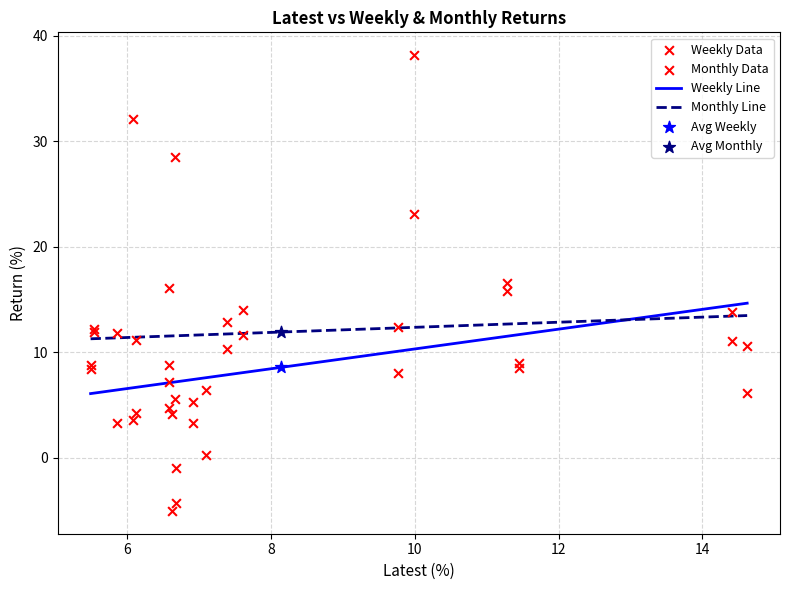

What is the highest value of the Monthly Line series?

13.5